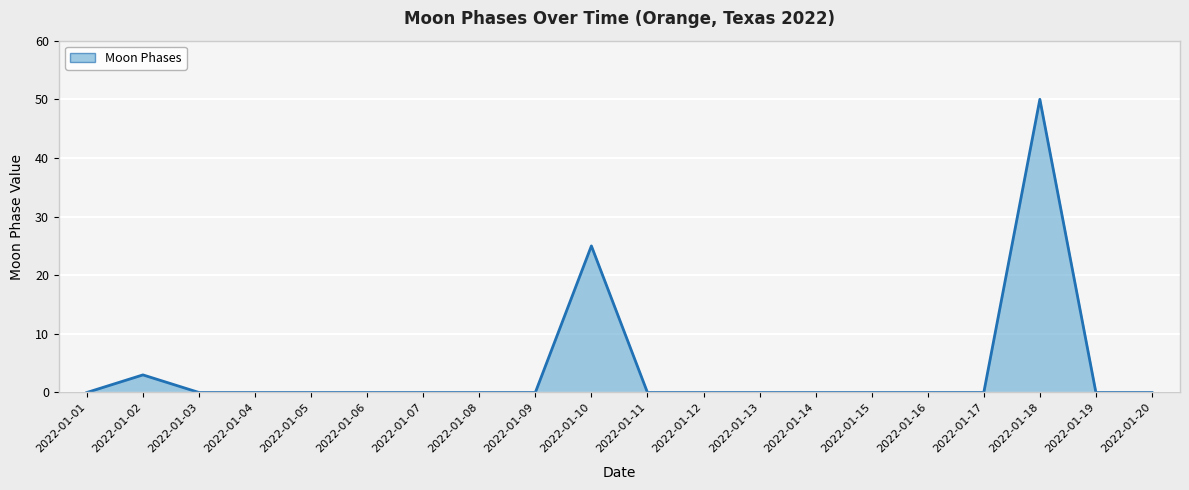

The value at 2022-01-05 is 0. True or false?

True